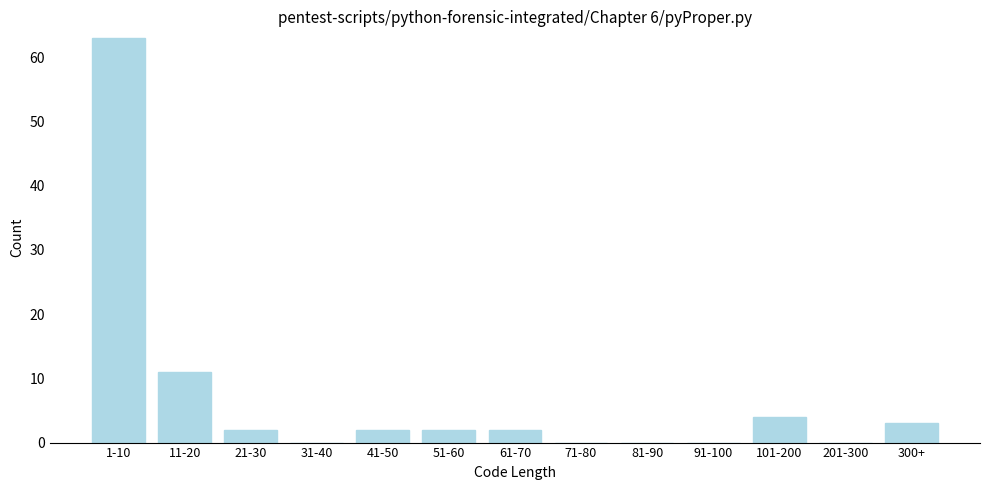

Reading left to right, extract all data points from this chart.

1-10=63	11-20=11	21-30=2	31-40=0	41-50=2	51-60=2	61-70=2	71-80=0	81-90=0	91-100=0	101-200=4	201-300=0	300+=3